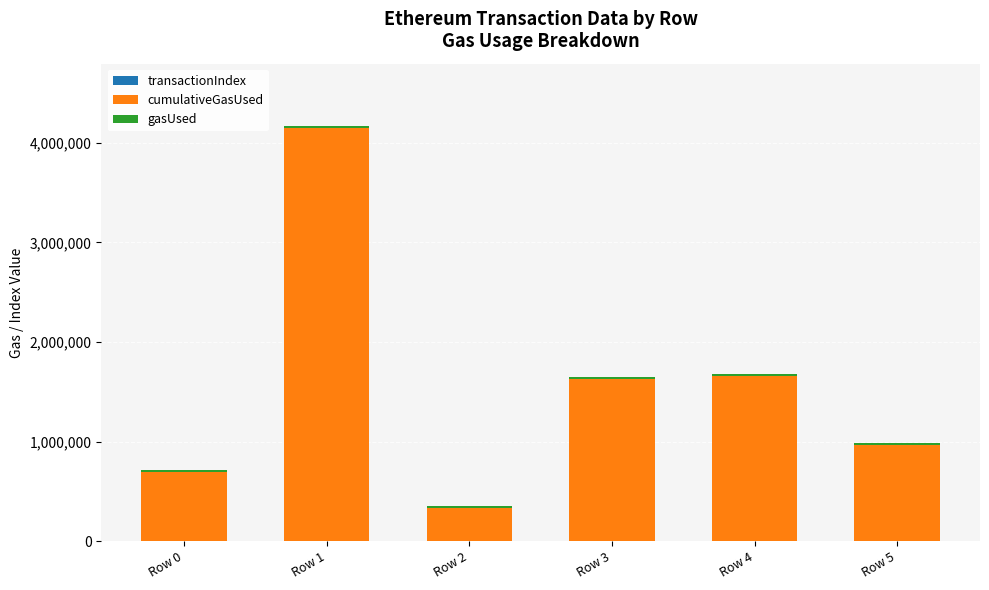

At which category is the sum across all series the highest?

Row 1